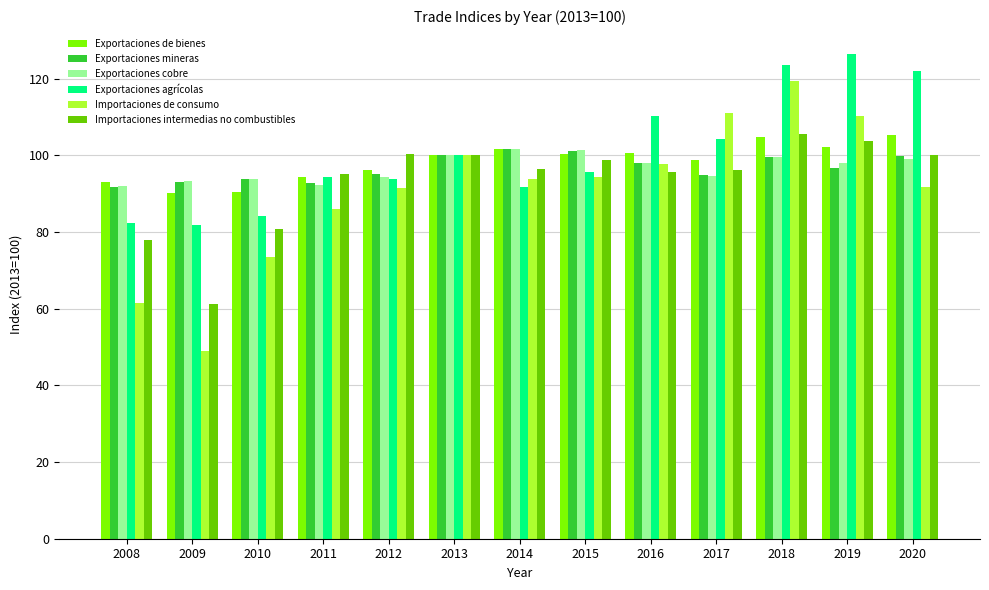

The value of Importaciones intermedias no combustibles at 2008 is 78.0. True or false?

True